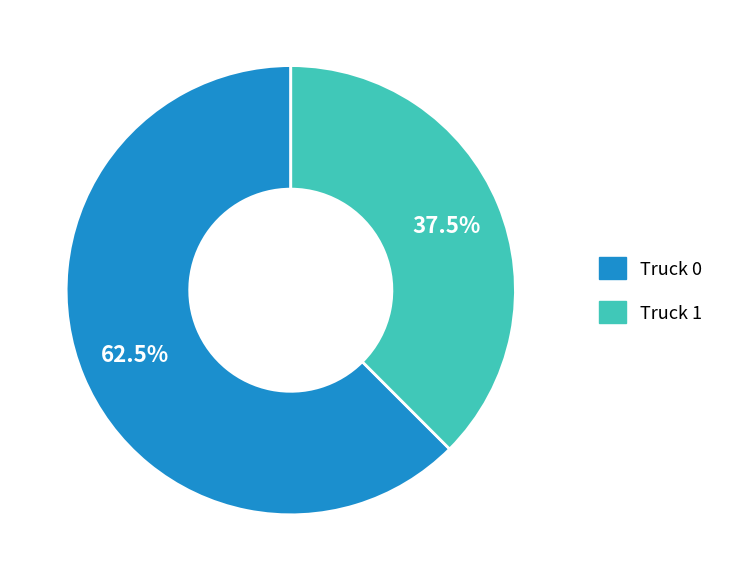

Count the number of slices in the pie.

2